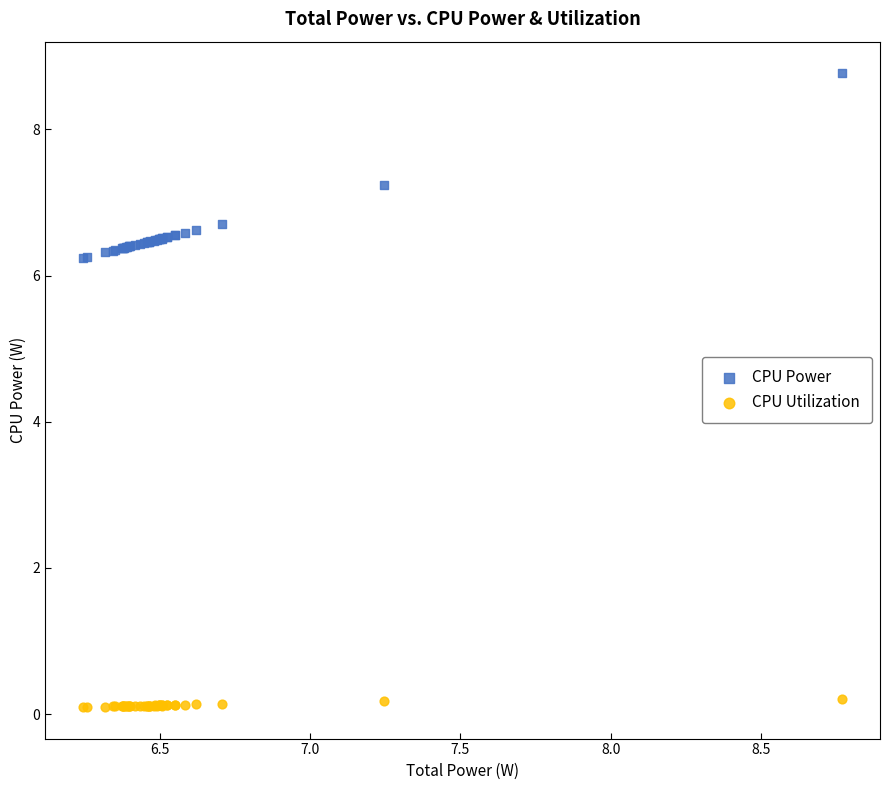

Which series reaches the minimum Y coordinate?

CPU Utilization